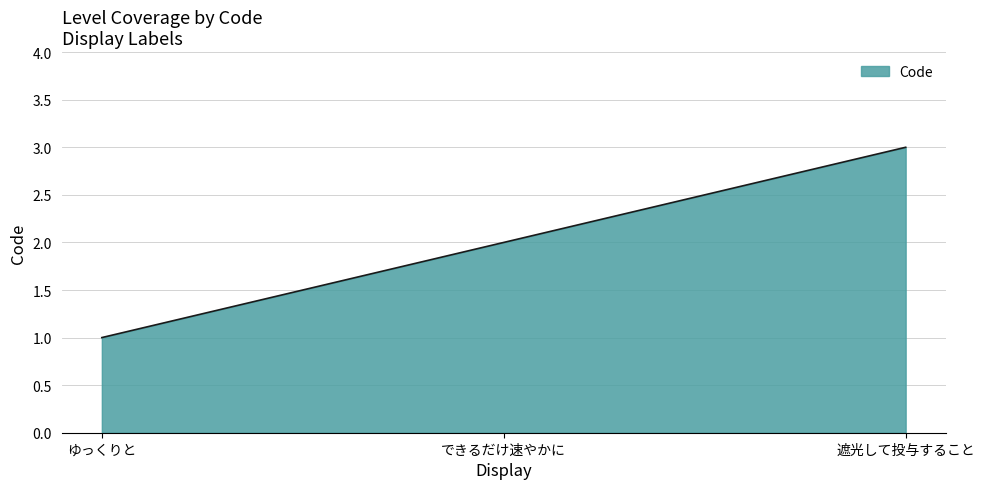

Between 遮光して投与すること and できるだけ速やかに, which is larger?

遮光して投与すること